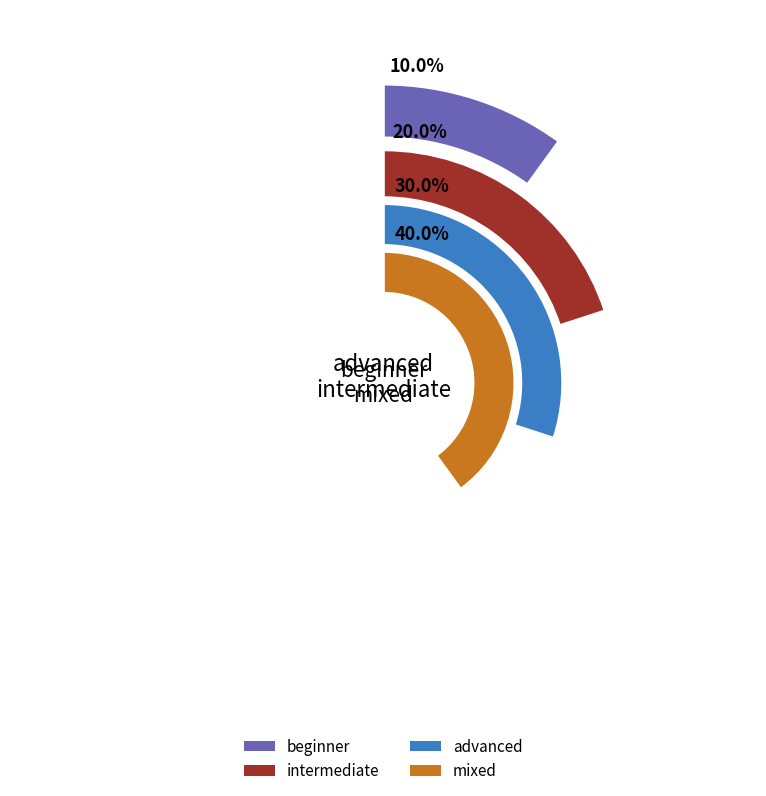

True or false: mixed accounts for 40% of the total.

True